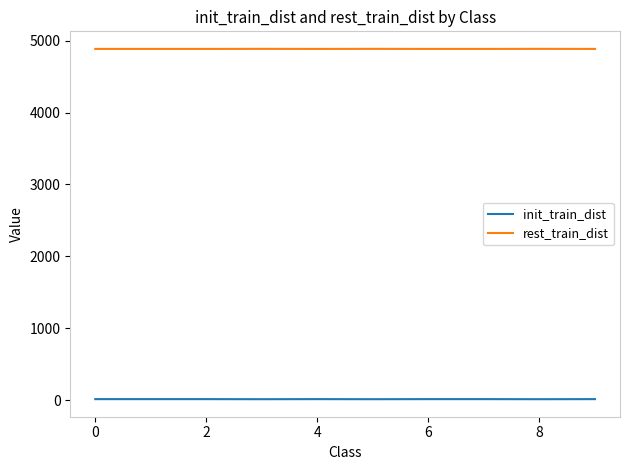

What is the difference between the maximum and minimum values in the rest_train_dist series?

1